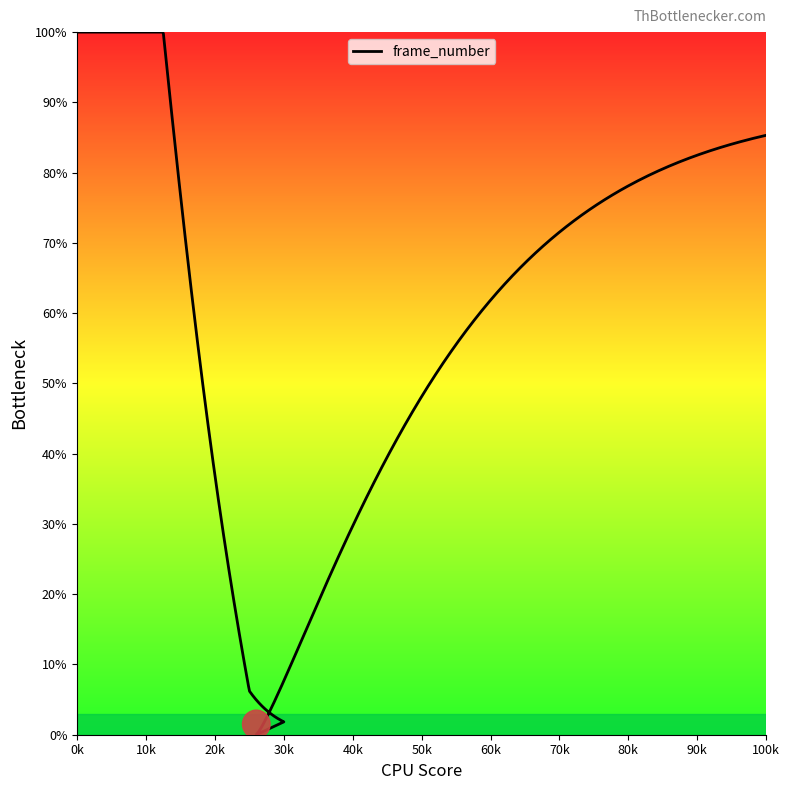

Approximately how many times larger is the value at 78 compared to 39?

2.0